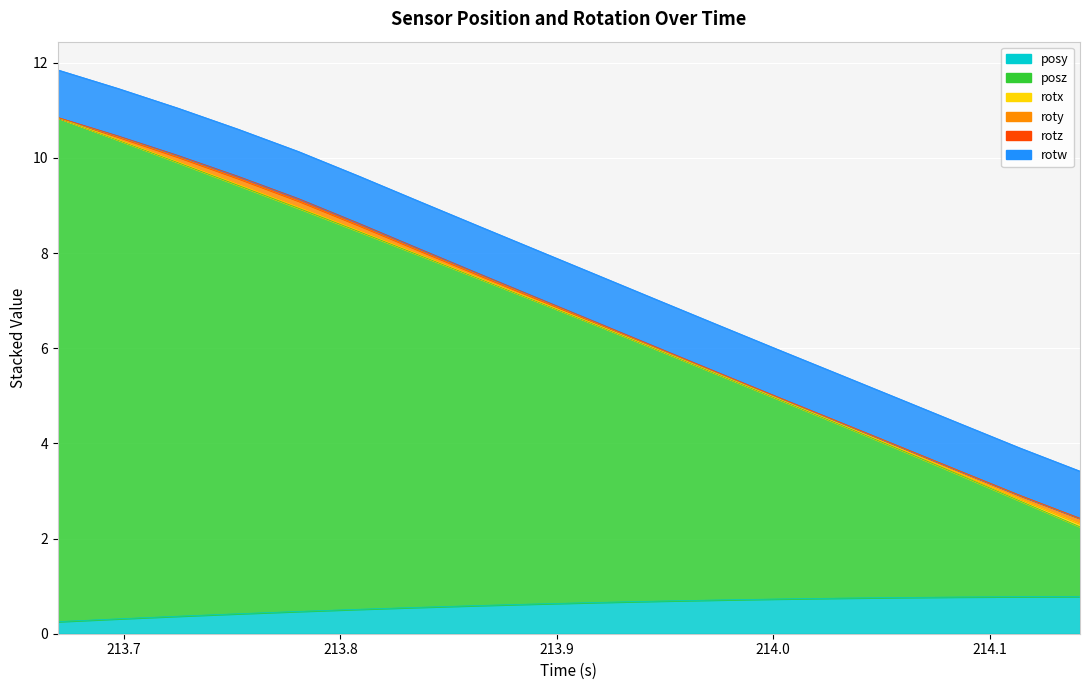

True or false: roty has more than 2 interior local peaks.

False